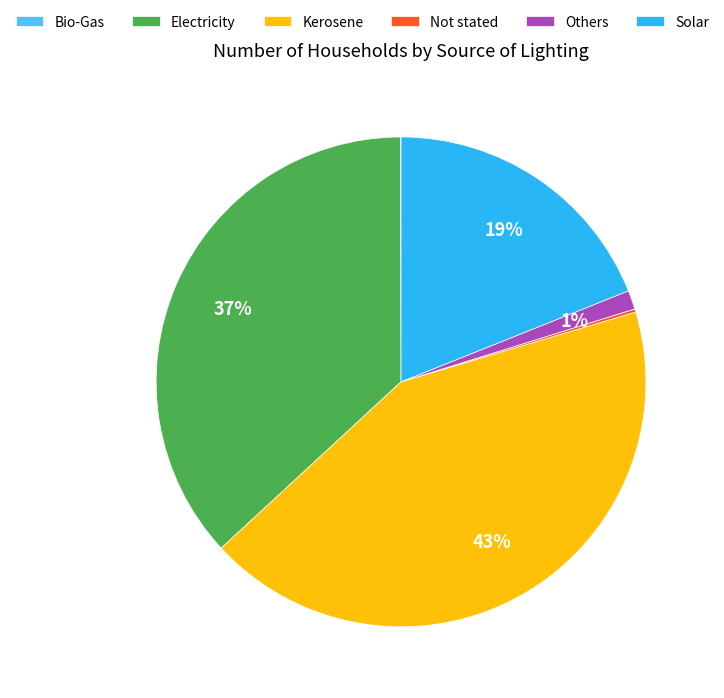

Does any single category account for the majority?

No